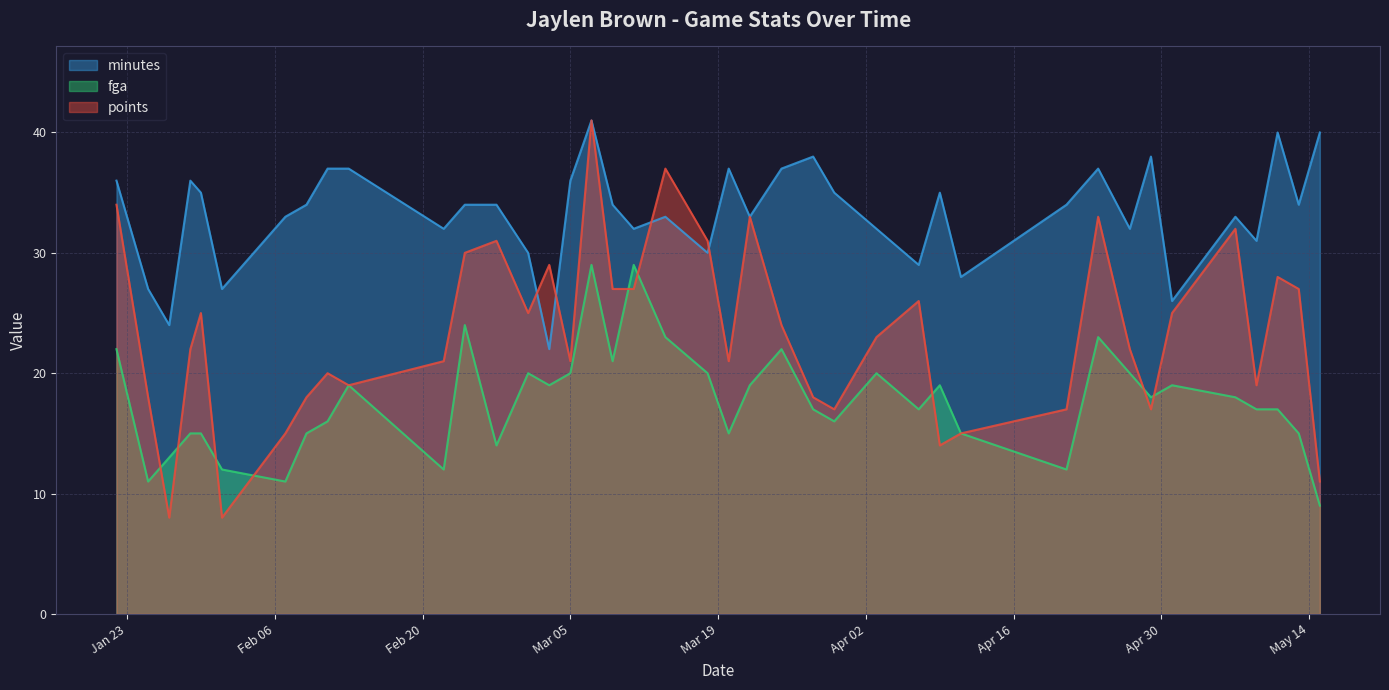

Rank the series by their average value, from highest to lowest.

minutes, points, fga